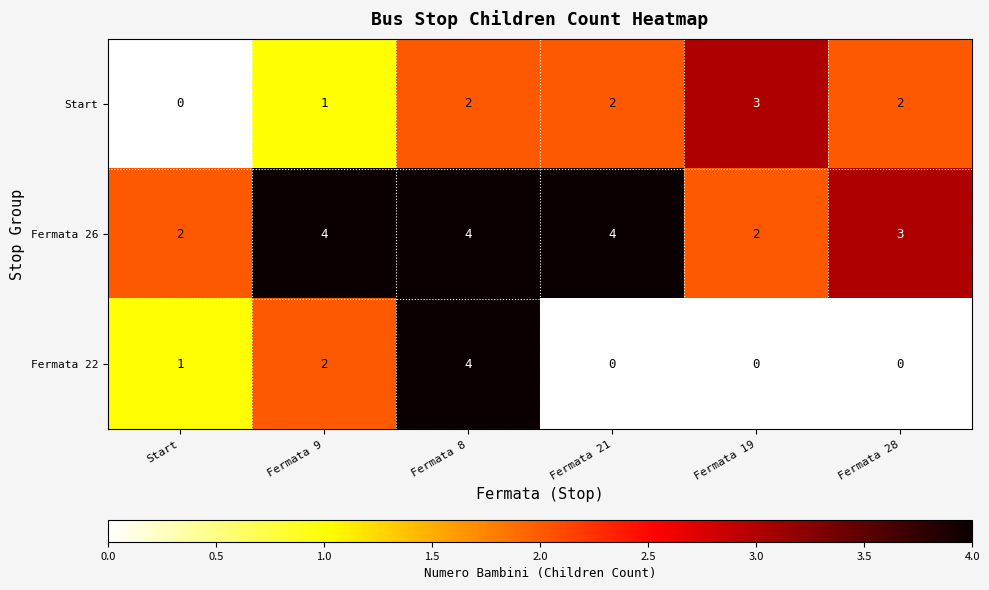

List the series in order of their overall mean, highest first.

Fermata 26, Start, Fermata 22